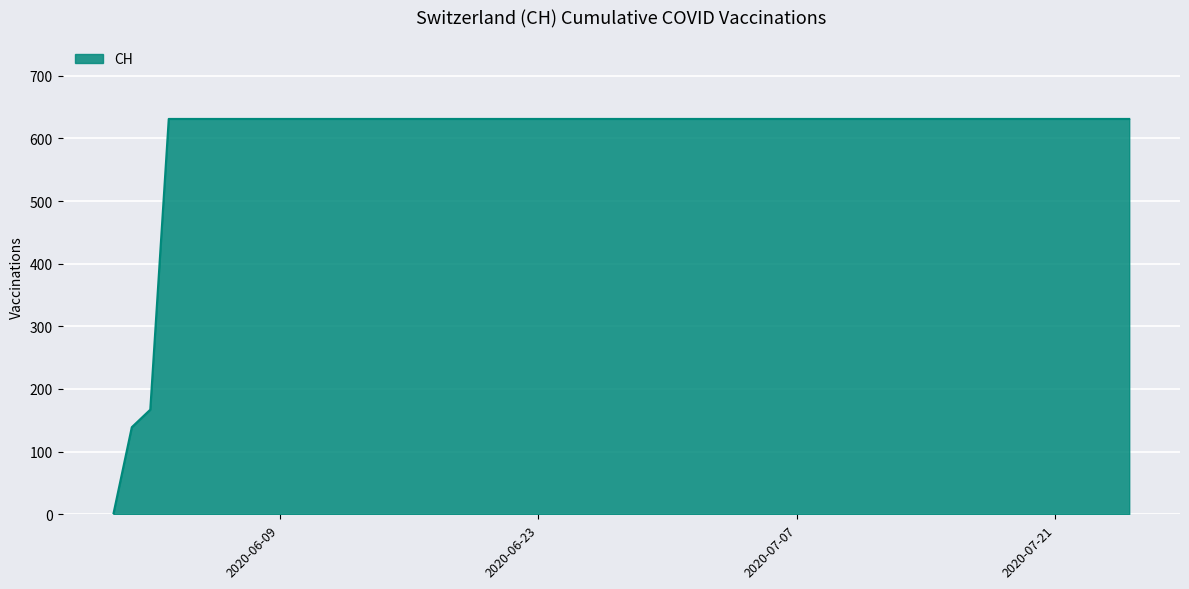

Does the chart display data point markers on the line(s)?

No